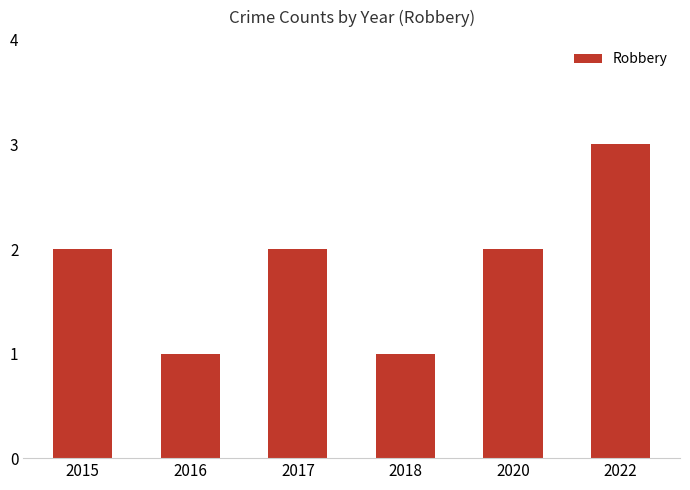

What is the difference between the maximum and minimum values?

2